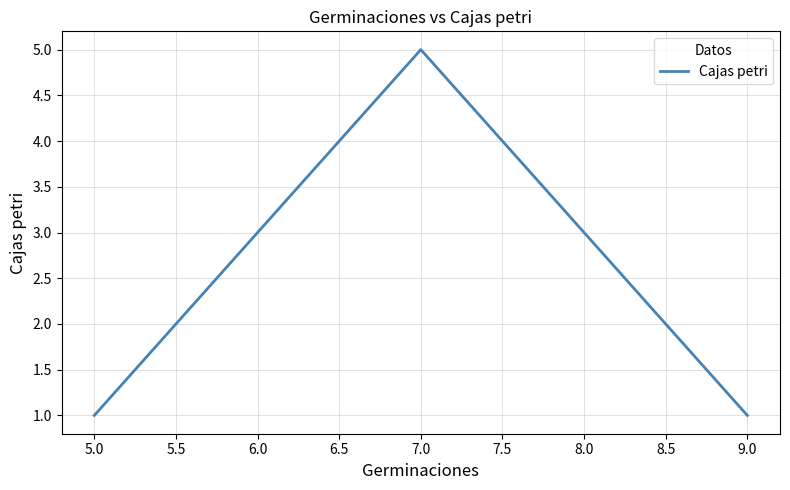

Reading left to right, list all the values displayed in this chart.

1	3	5	3	1